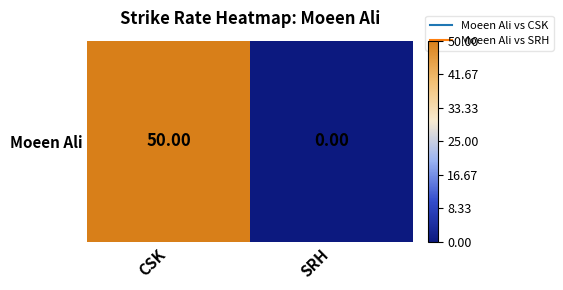

What is the difference between the values at SRH and CSK?

50